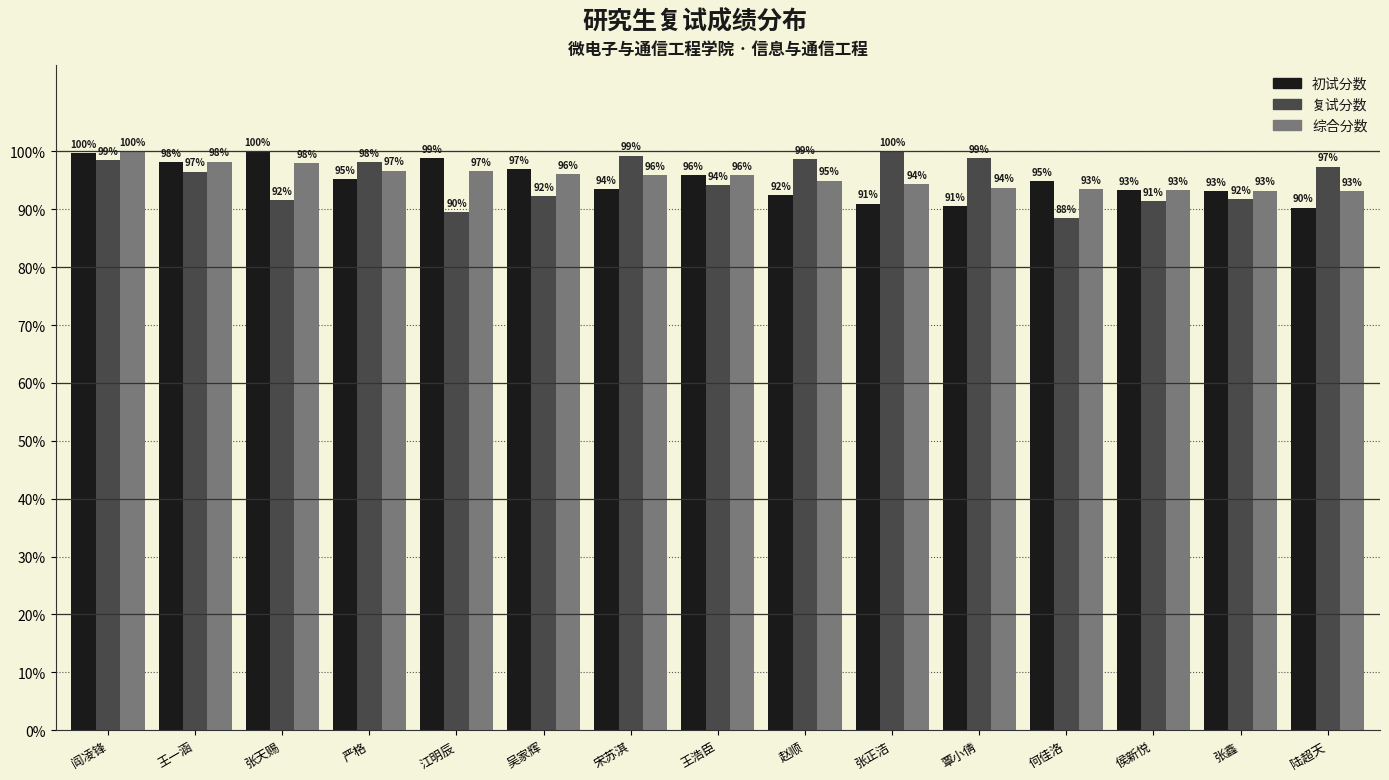

What is the difference between the maximum and minimum values in the 综合分数 series?

6.9